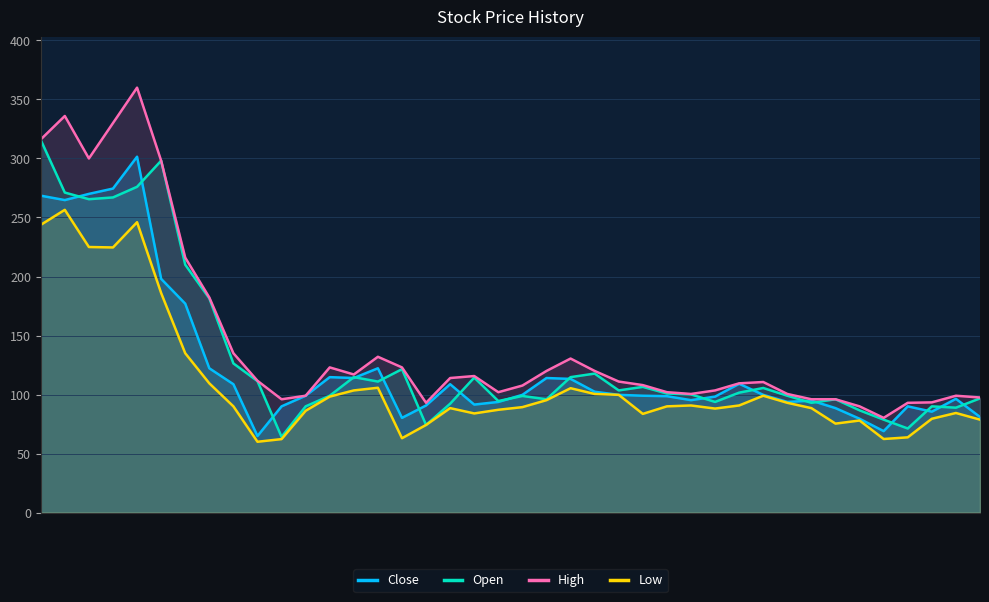

How many data points in Low are above 90?

19